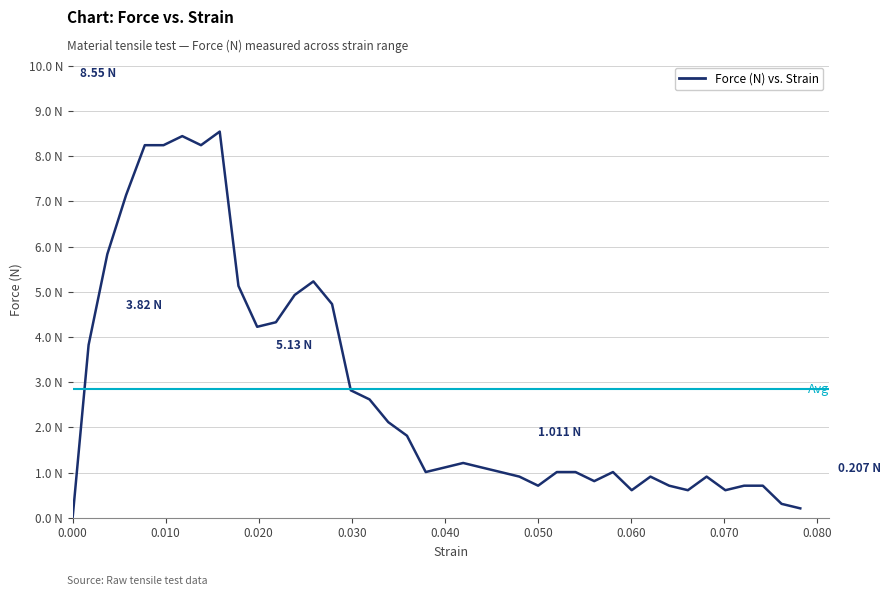

Is this an area chart (filled region under the line)?

No